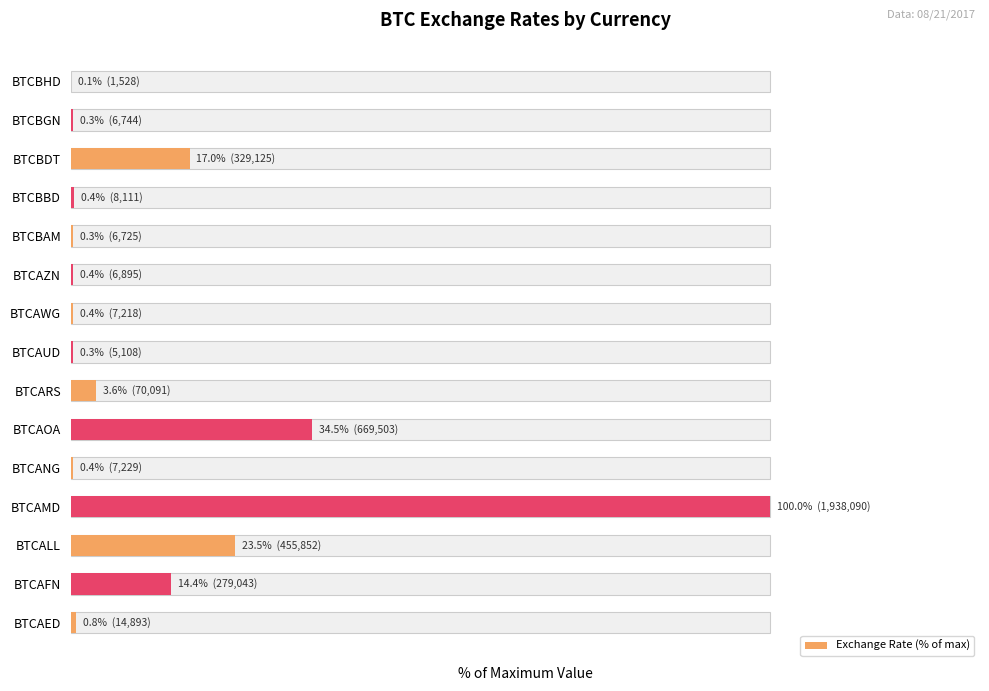

What is the greatest value displayed?

100.0